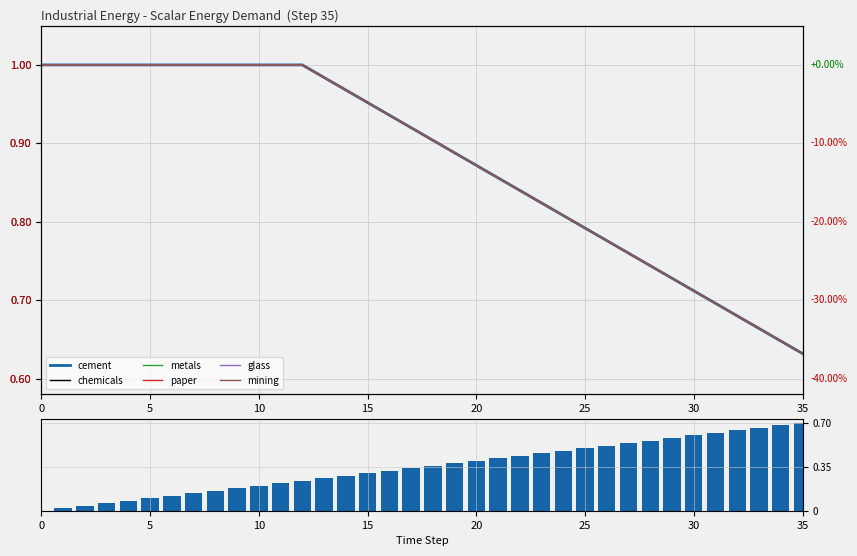

Is the value of cement at 6 greater than the value of glass at 8?

No